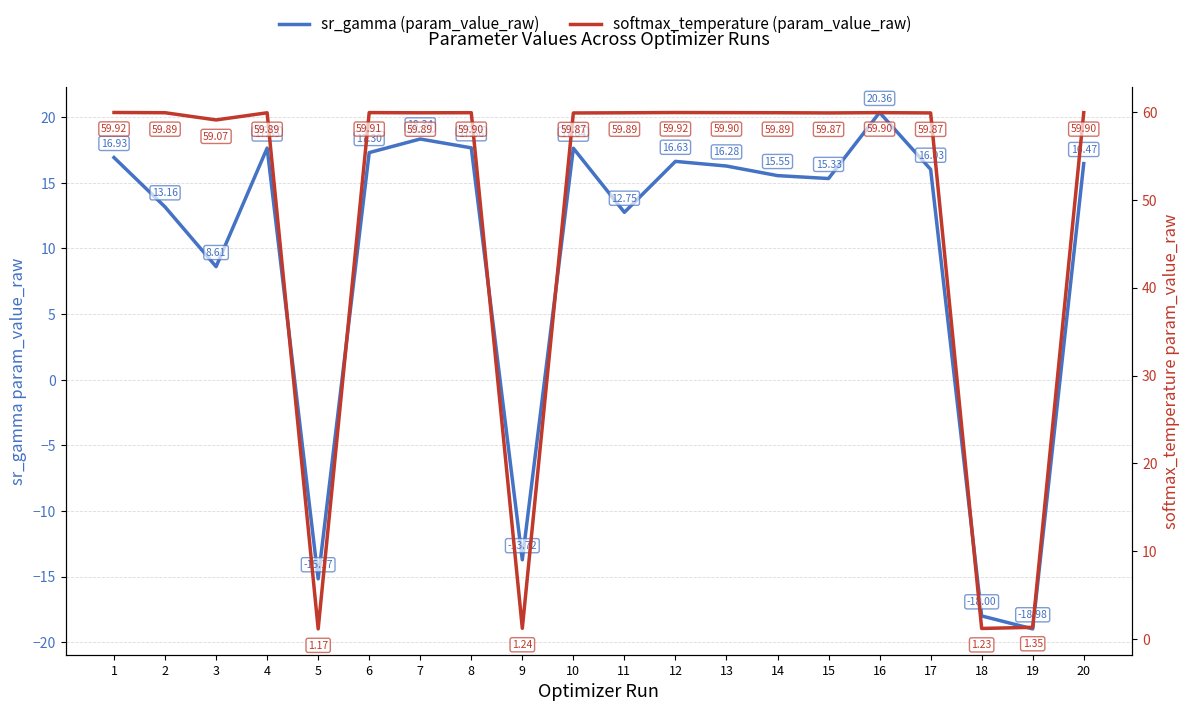

How many positive values does the sr_gamma (param_value_raw) series have?

16